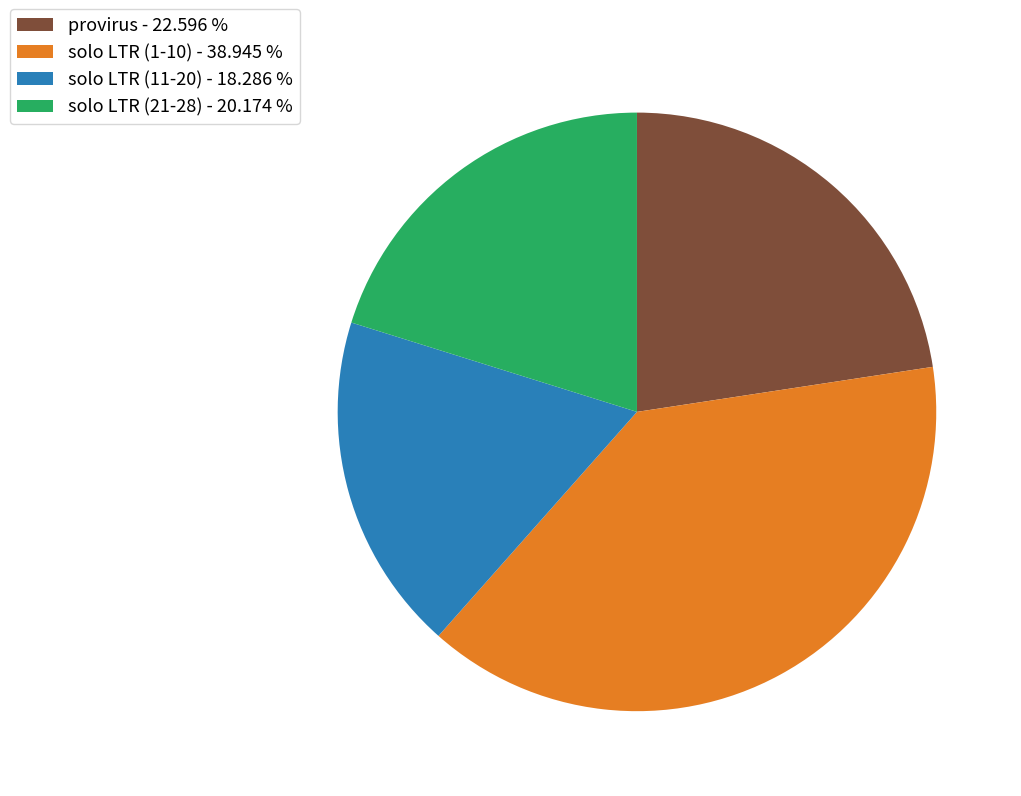

Which slice is the largest?

solo LTR (1-10) - 38.945 %